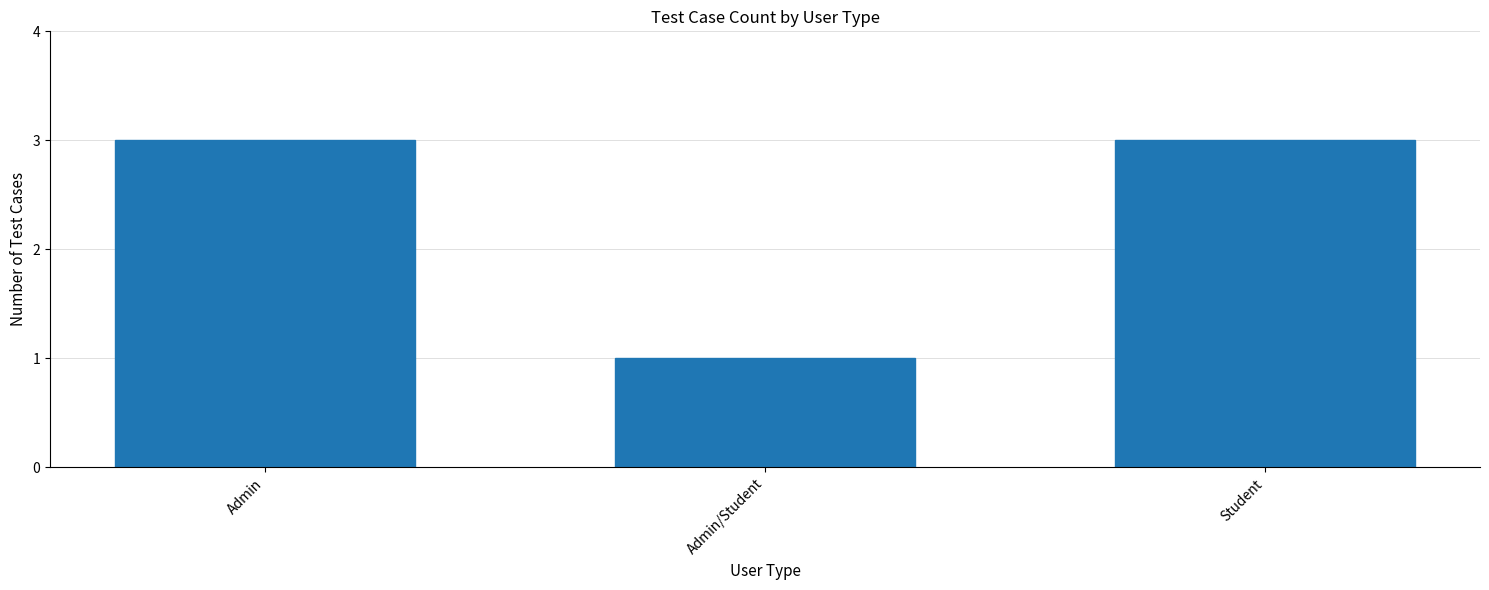

Approximately how many times larger is the value at Student compared to Admin?

1.0